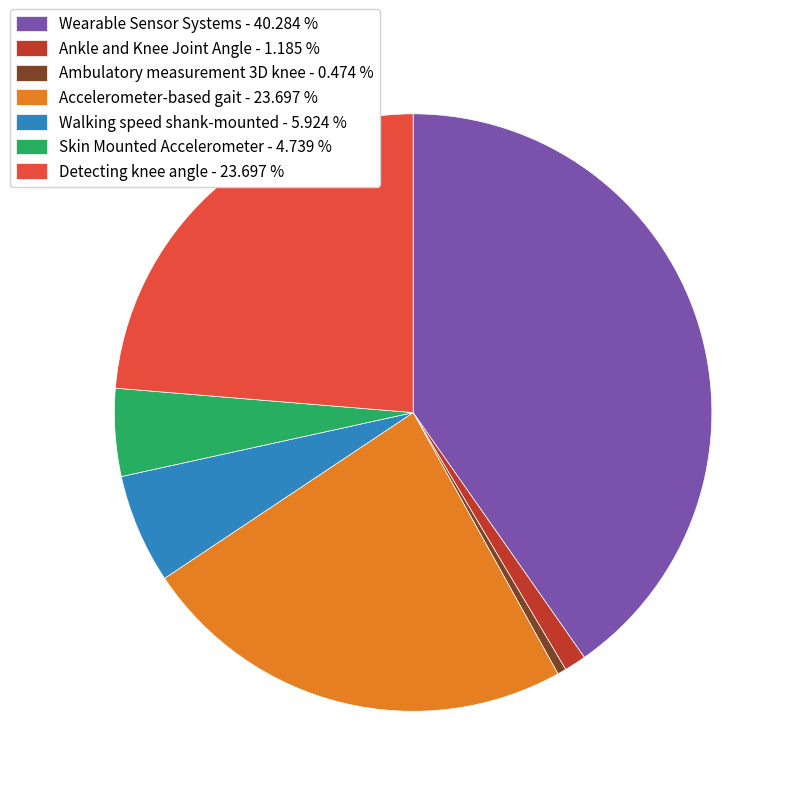

Do Skin Mounted Accelerometer and Accelerometer-based gait together represent more than half of the pie?

No